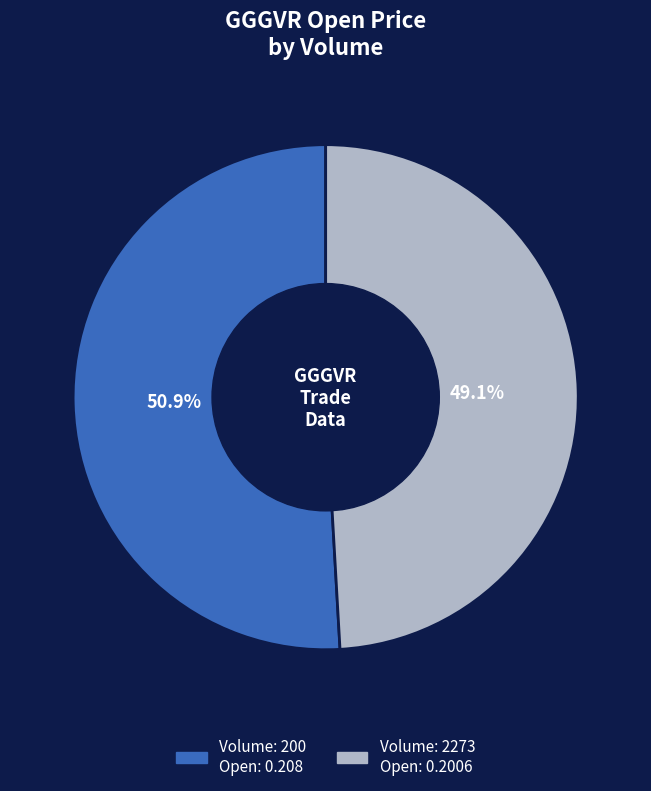

Does any single category account for the majority?

Yes